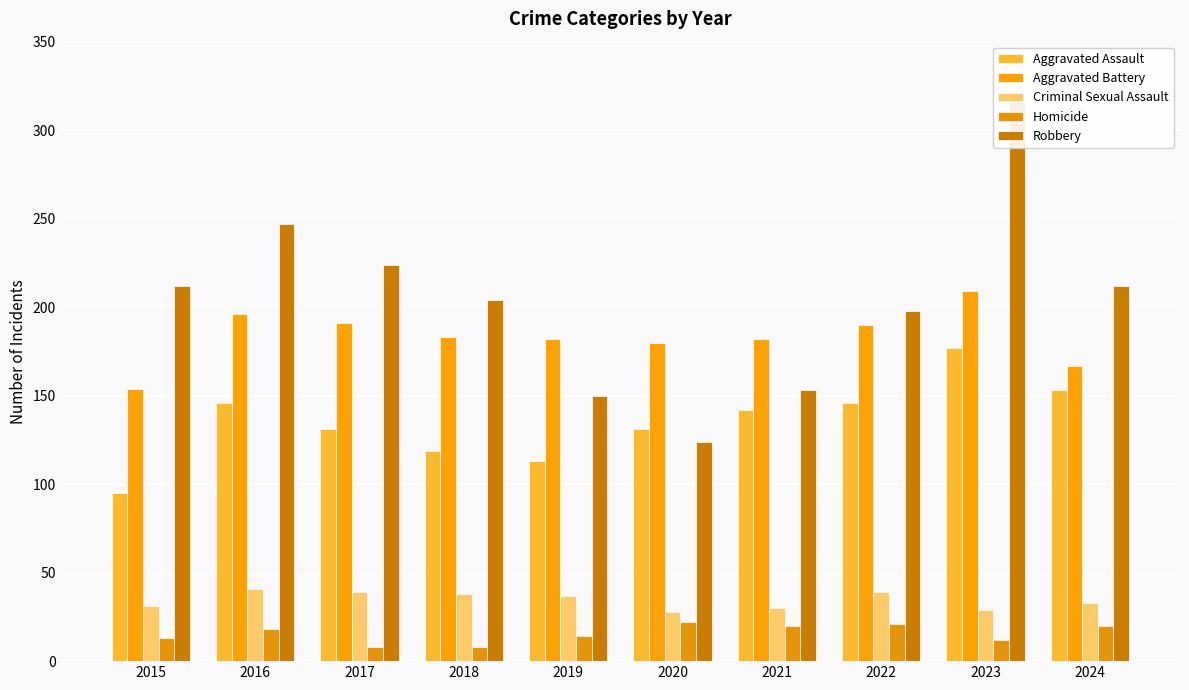

List the labels in order of Robbery value, smallest first.

2020, 2019, 2021, 2022, 2018, 2015, 2024, 2017, 2016, 2023